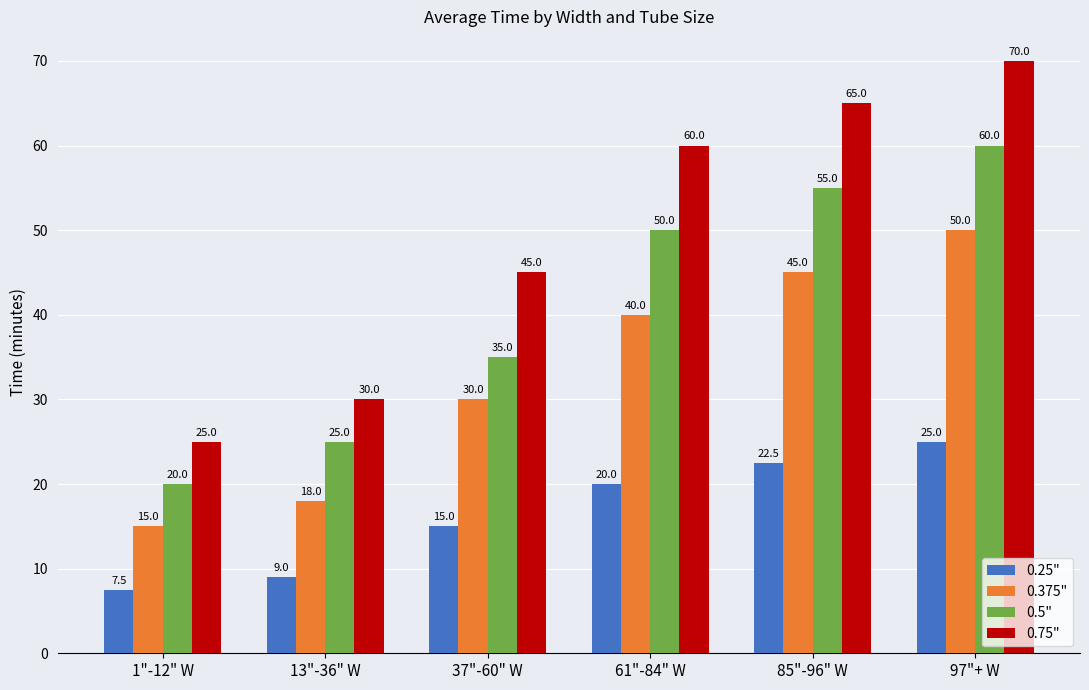

Is the value of 0.25" at 97"+ W greater than the value of 0.5" at 97"+ W?

No